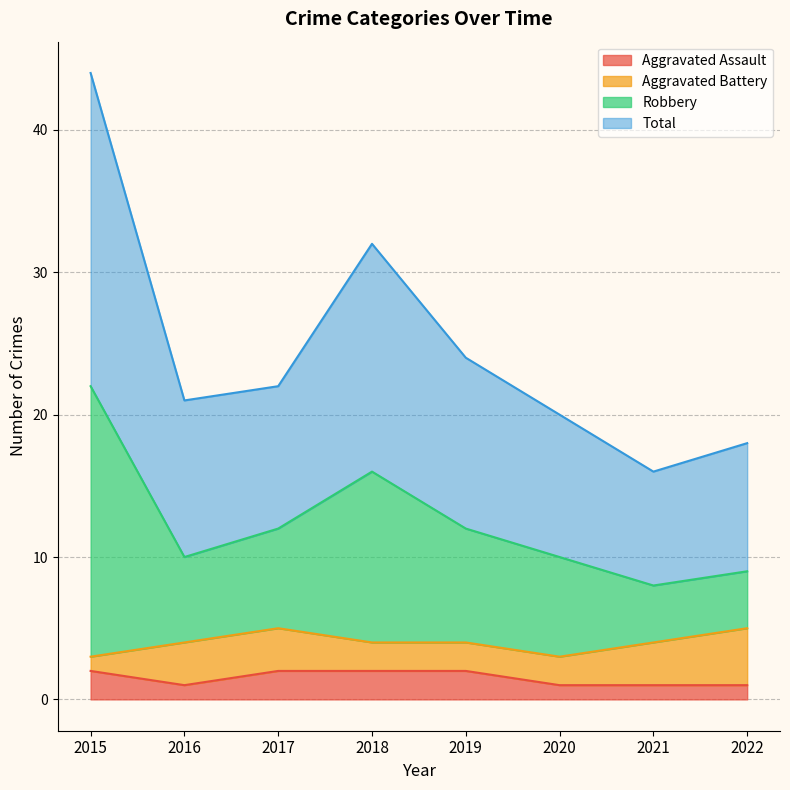

What is the value of the Aggravated Assault point at the 7th from the left?

1